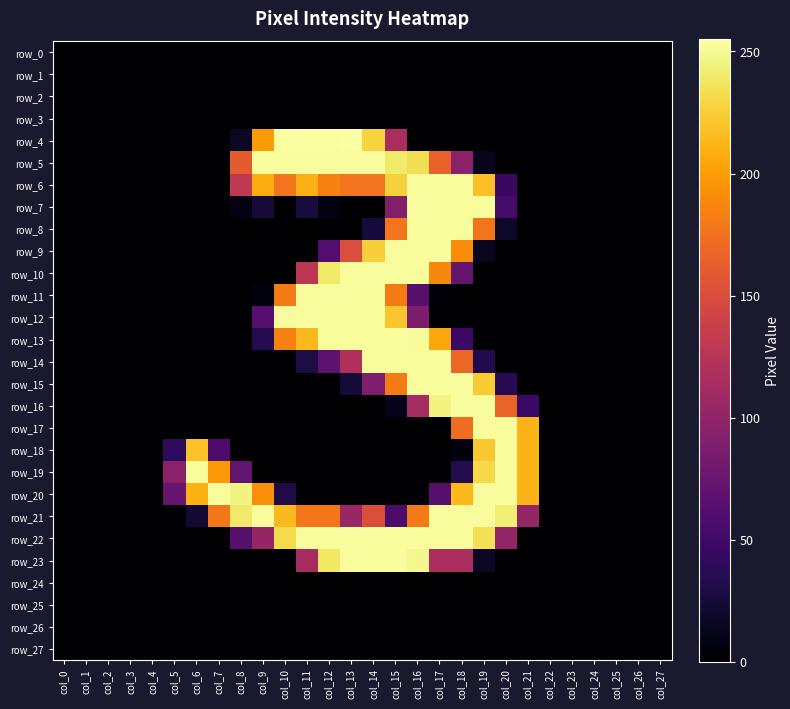

Where is row_18 nearest to the value 126?

col_7